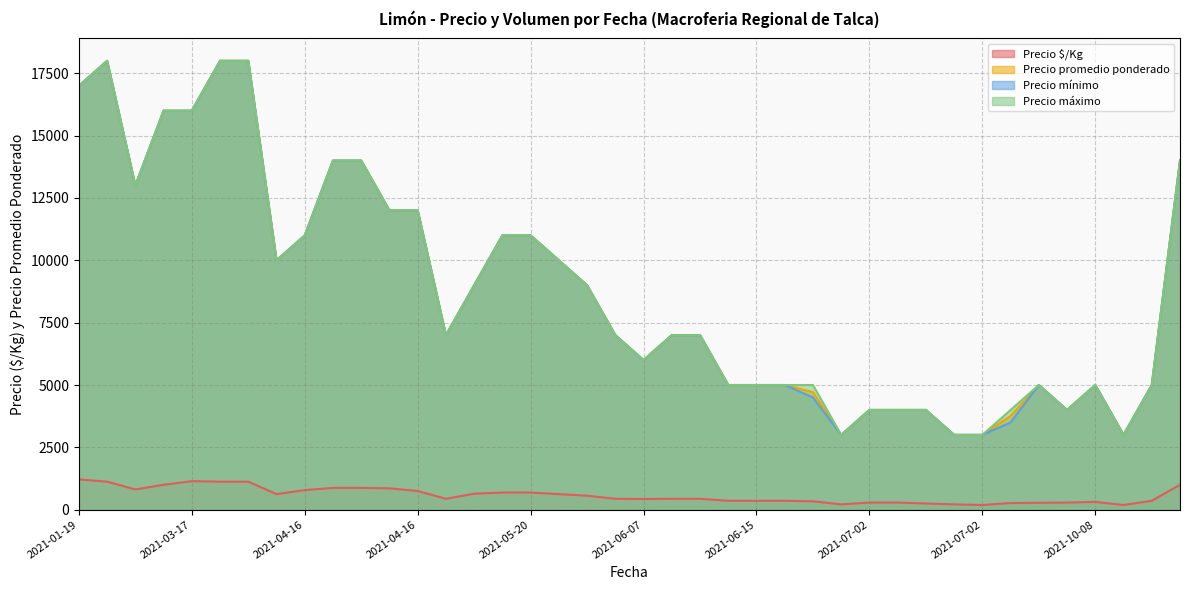

What is the difference between the maximum and minimum values in the Precio $/Kg series?

1026